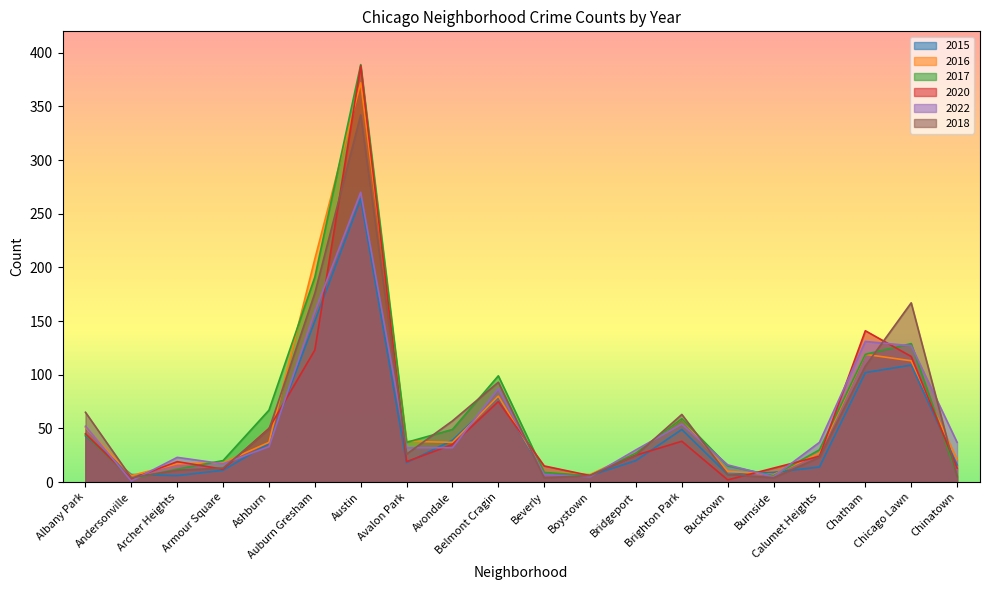

How many lines are shown in the chart?

6